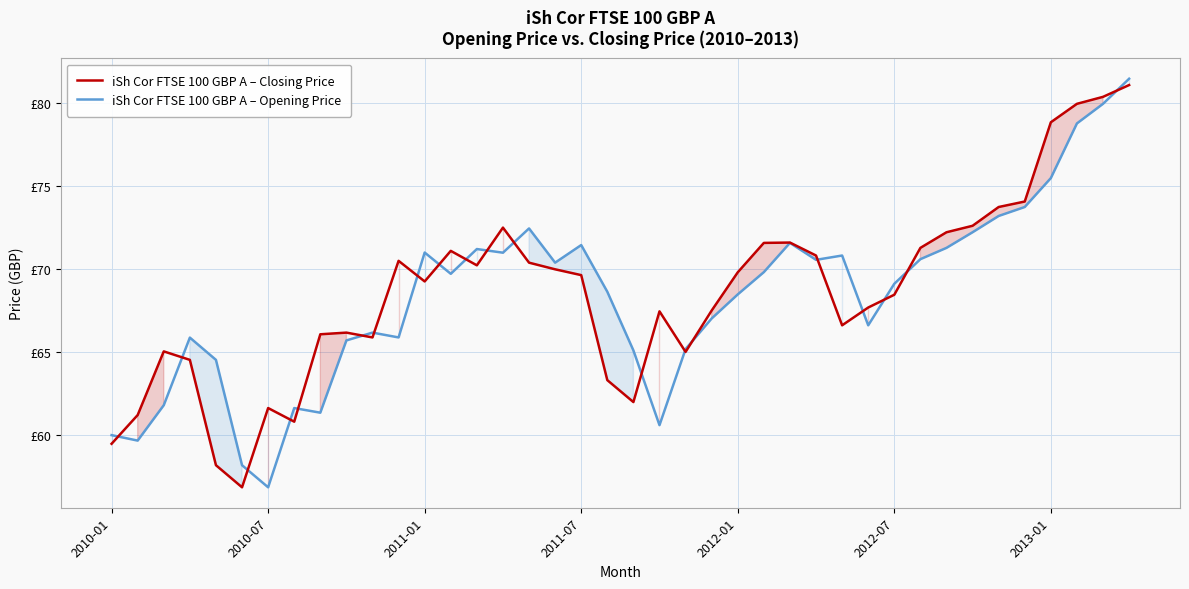

Is it true that iSh Cor FTSE 100 GBP A – Opening Price equals 69.8 at 25?

True